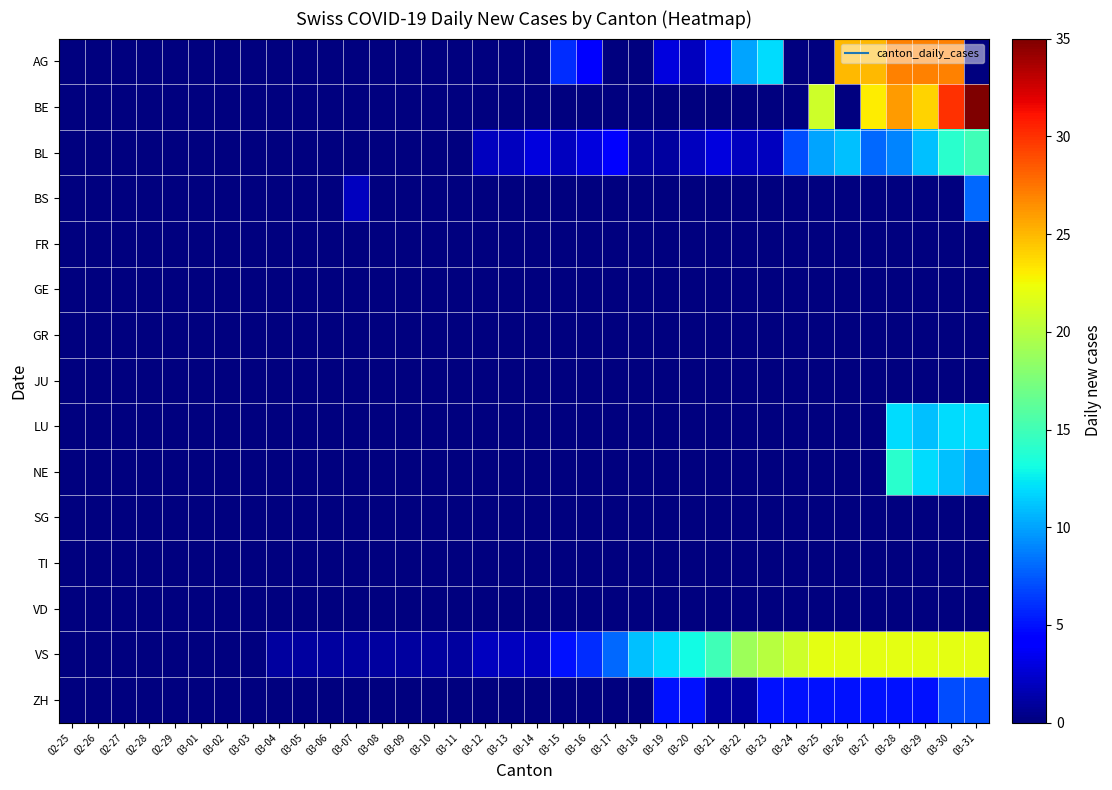

Reading left to right, list all the values displayed in this chart.

AG: 02-25=0	02-26=0	02-27=0	02-28=0	02-29=0	03-01=0	03-02=0	03-03=0	03-04=0	03-05=0	03-06=0	03-07=0	03-08=0	03-09=0	03-10=0	03-11=0	03-12=0	03-13=0	03-14=0	03-15=6	03-16=4	03-17=0	03-18=0	03-19=3	03-20=2	03-21=5	03-22=10	03-23=12	03-24=0	03-25=0	03-26=25	03-27=25	03-28=27	03-29=27	03-30=27	03-31=0
BE: 02-25=0	02-26=0	02-27=0	02-28=0	02-29=0	03-01=0	03-02=0	03-03=0	03-04=0	03-05=0	03-06=0	03-07=0	03-08=0	03-09=0	03-10=0	03-11=0	03-12=0	03-13=0	03-14=0	03-15=0	03-16=0	03-17=0	03-18=0	03-19=0	03-20=0	03-21=0	03-22=0	03-23=0	03-24=0	03-25=21	03-26=0	03-27=23	03-28=26	03-29=24	03-30=30	03-31=35
BL: 02-25=0	02-26=0	02-27=0	02-28=0	02-29=0	03-01=0	03-02=0	03-03=0	03-04=0	03-05=0	03-06=0	03-07=0	03-08=0	03-09=0	03-10=0	03-11=0	03-12=2	03-13=2	03-14=3	03-15=2	03-16=3	03-17=4	03-18=1	03-19=1	03-20=2	03-21=3	03-22=2	03-23=2	03-24=7	03-25=10	03-26=11	03-27=8	03-28=9	03-29=11	03-30=14	03-31=15
BS: 02-25=0	02-26=0	02-27=0	02-28=0	02-29=0	03-01=0	03-02=0	03-03=0	03-04=0	03-05=0	03-06=0	03-07=2	03-08=0	03-09=0	03-10=0	03-11=0	03-12=0	03-13=0	03-14=0	03-15=0	03-16=0	03-17=0	03-18=0	03-19=0	03-20=0	03-21=0	03-22=0	03-23=0	03-24=0	03-25=0	03-26=0	03-27=0	03-28=0	03-29=0	03-30=0	03-31=8
FR: 02-25=0	02-26=0	02-27=0	02-28=0	02-29=0	03-01=0	03-02=0	03-03=0	03-04=0	03-05=0	03-06=0	03-07=0	03-08=0	03-09=0	03-10=0	03-11=0	03-12=0	03-13=0	03-14=0	03-15=0	03-16=0	03-17=0	03-18=0	03-19=0	03-20=0	03-21=0	03-22=0	03-23=0	03-24=0	03-25=0	03-26=0	03-27=0	03-28=0	03-29=0	03-30=0	03-31=0
GE: 02-25=0	02-26=0	02-27=0	02-28=0	02-29=0	03-01=0	03-02=0	03-03=0	03-04=0	03-05=0	03-06=0	03-07=0	03-08=0	03-09=0	03-10=0	03-11=0	03-12=0	03-13=0	03-14=0	03-15=0	03-16=0	03-17=0	03-18=0	03-19=0	03-20=0	03-21=0	03-22=0	03-23=0	03-24=0	03-25=0	03-26=0	03-27=0	03-28=0	03-29=0	03-30=0	03-31=0
GR: 02-25=0	02-26=0	02-27=0	02-28=0	02-29=0	03-01=0	03-02=0	03-03=0	03-04=0	03-05=0	03-06=0	03-07=0	03-08=0	03-09=0	03-10=0	03-11=0	03-12=0	03-13=0	03-14=0	03-15=0	03-16=0	03-17=0	03-18=0	03-19=0	03-20=0	03-21=0	03-22=0	03-23=0	03-24=0	03-25=0	03-26=0	03-27=0	03-28=0	03-29=0	03-30=0	03-31=0
JU: 02-25=0	02-26=0	02-27=0	02-28=0	02-29=0	03-01=0	03-02=0	03-03=0	03-04=0	03-05=0	03-06=0	03-07=0	03-08=0	03-09=0	03-10=0	03-11=0	03-12=0	03-13=0	03-14=0	03-15=0	03-16=0	03-17=0	03-18=0	03-19=0	03-20=0	03-21=0	03-22=0	03-23=0	03-24=0	03-25=0	03-26=0	03-27=0	03-28=0	03-29=0	03-30=0	03-31=0
LU: 02-25=0	02-26=0	02-27=0	02-28=0	02-29=0	03-01=0	03-02=0	03-03=0	03-04=0	03-05=0	03-06=0	03-07=0	03-08=0	03-09=0	03-10=0	03-11=0	03-12=0	03-13=0	03-14=0	03-15=0	03-16=0	03-17=0	03-18=0	03-19=0	03-20=0	03-21=0	03-22=0	03-23=0	03-24=0	03-25=0	03-26=0	03-27=0	03-28=12	03-29=11	03-30=12	03-31=12
NE: 02-25=0	02-26=0	02-27=0	02-28=0	02-29=0	03-01=0	03-02=0	03-03=0	03-04=0	03-05=0	03-06=0	03-07=0	03-08=0	03-09=0	03-10=0	03-11=0	03-12=0	03-13=0	03-14=0	03-15=0	03-16=0	03-17=0	03-18=0	03-19=0	03-20=0	03-21=0	03-22=0	03-23=0	03-24=0	03-25=0	03-26=0	03-27=0	03-28=14	03-29=12	03-30=11	03-31=10
SG: 02-25=0	02-26=0	02-27=0	02-28=0	02-29=0	03-01=0	03-02=0	03-03=0	03-04=0	03-05=0	03-06=0	03-07=0	03-08=0	03-09=0	03-10=0	03-11=0	03-12=0	03-13=0	03-14=0	03-15=0	03-16=0	03-17=0	03-18=0	03-19=0	03-20=0	03-21=0	03-22=0	03-23=0	03-24=0	03-25=0	03-26=0	03-27=0	03-28=0	03-29=0	03-30=0	03-31=0
TI: 02-25=0	02-26=0	02-27=0	02-28=0	02-29=0	03-01=0	03-02=0	03-03=0	03-04=0	03-05=0	03-06=0	03-07=0	03-08=0	03-09=0	03-10=0	03-11=0	03-12=0	03-13=0	03-14=0	03-15=0	03-16=0	03-17=0	03-18=0	03-19=0	03-20=0	03-21=0	03-22=0	03-23=0	03-24=0	03-25=0	03-26=0	03-27=0	03-28=0	03-29=0	03-30=0	03-31=0
VD: 02-25=0	02-26=0	02-27=0	02-28=0	02-29=0	03-01=0	03-02=0	03-03=0	03-04=0	03-05=0	03-06=0	03-07=0	03-08=0	03-09=0	03-10=0	03-11=0	03-12=0	03-13=0	03-14=0	03-15=0	03-16=0	03-17=0	03-18=0	03-19=0	03-20=0	03-21=0	03-22=0	03-23=0	03-24=0	03-25=0	03-26=0	03-27=0	03-28=0	03-29=0	03-30=0	03-31=0
VS: 02-25=0	02-26=0	02-27=0	02-28=0	02-29=0	03-01=0	03-02=0	03-03=0	03-04=1	03-05=1	03-06=1	03-07=1	03-08=1	03-09=1	03-10=1	03-11=1	03-12=2	03-13=2	03-14=2	03-15=5	03-16=6	03-17=8	03-18=11	03-19=12	03-20=13	03-21=15	03-22=19	03-23=20	03-24=21	03-25=22	03-26=22	03-27=22	03-28=22	03-29=22	03-30=22	03-31=22
ZH: 02-25=0	02-26=0	02-27=0	02-28=0	02-29=0	03-01=0	03-02=0	03-03=0	03-04=0	03-05=0	03-06=0	03-07=0	03-08=0	03-09=0	03-10=0	03-11=0	03-12=0	03-13=0	03-14=0	03-15=0	03-16=0	03-17=0	03-18=0	03-19=5	03-20=5	03-21=1	03-22=1	03-23=5	03-24=5	03-25=5	03-26=5	03-27=5	03-28=5	03-29=5	03-30=7	03-31=7